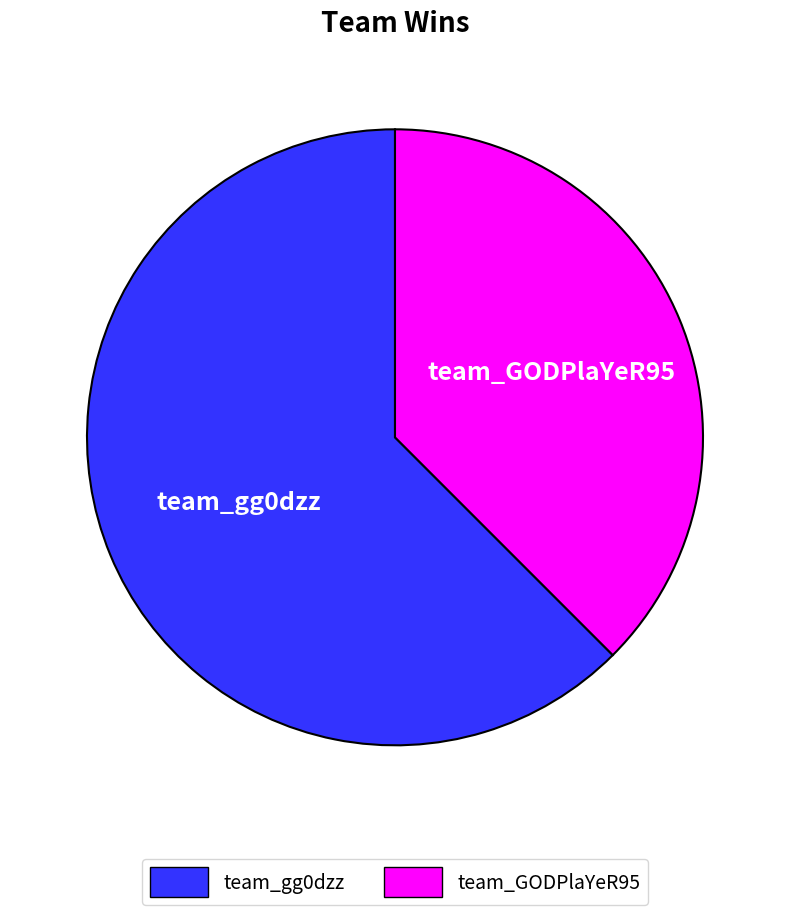

How many segments does this pie chart have?

2